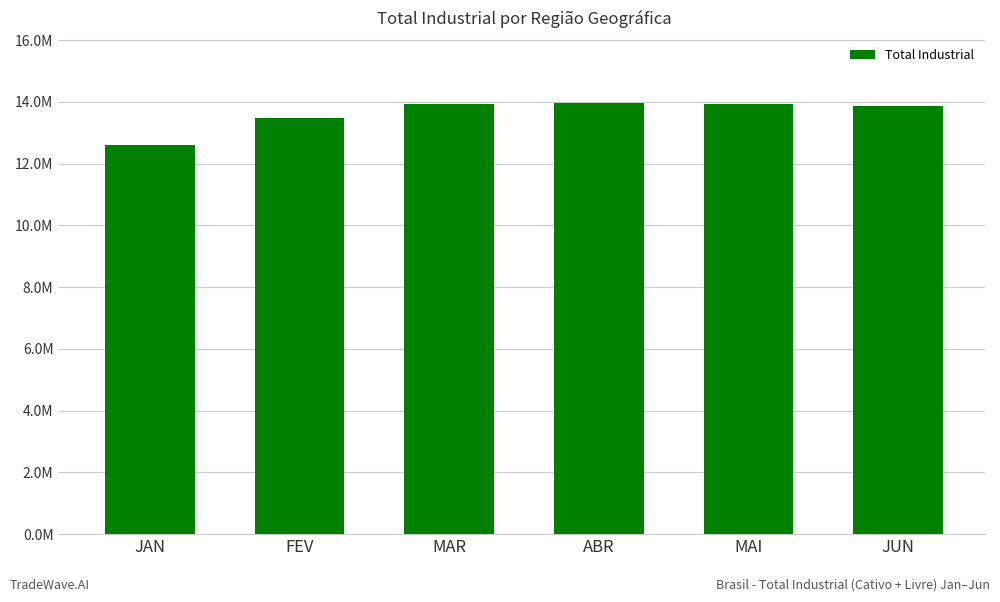

Does the chart contain any negative values?

No